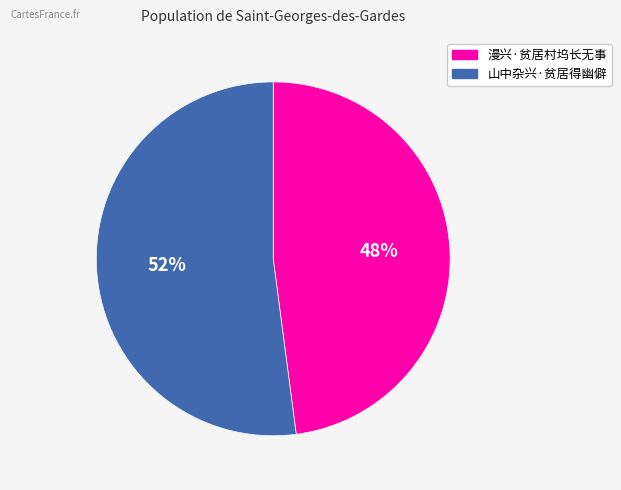

Which slice is the smallest?

漫兴·贫居村坞长无事